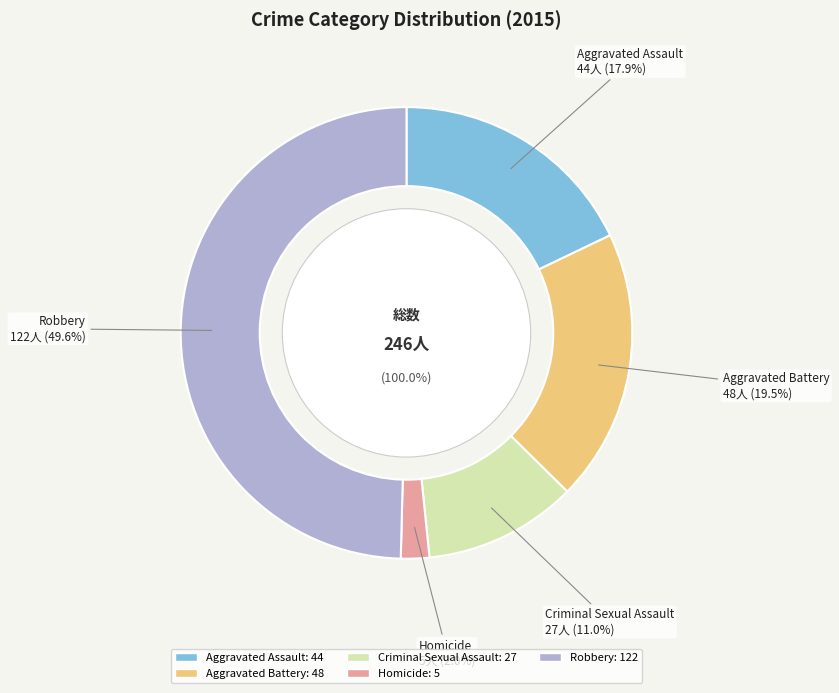

How many slices are in this pie chart?

5